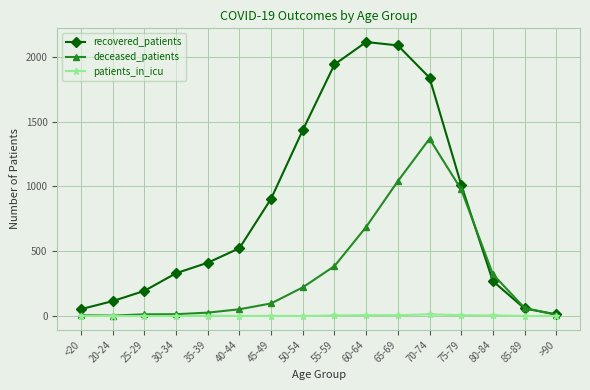

How many lines are shown in the chart?

3